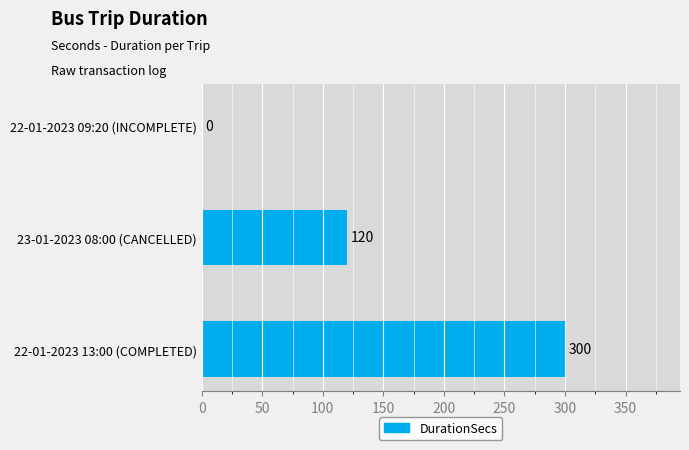

Are the bars horizontal?

Yes